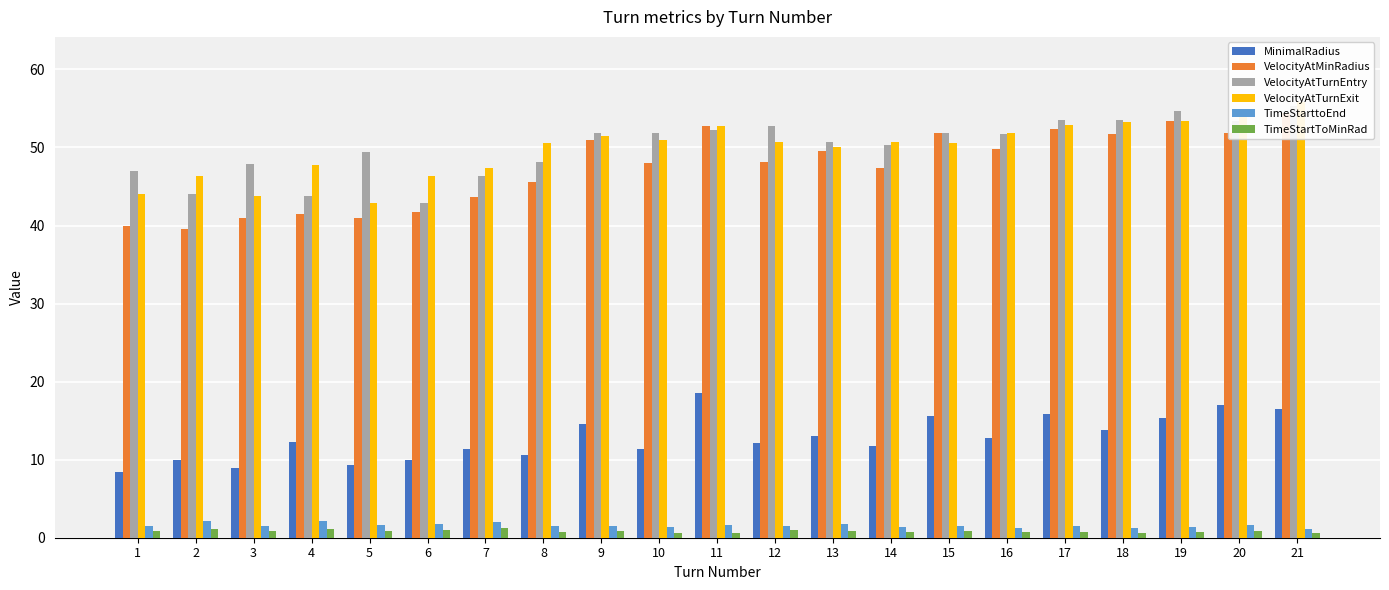

Is it true that MinimalRadius equals 11.3 at 10?

True